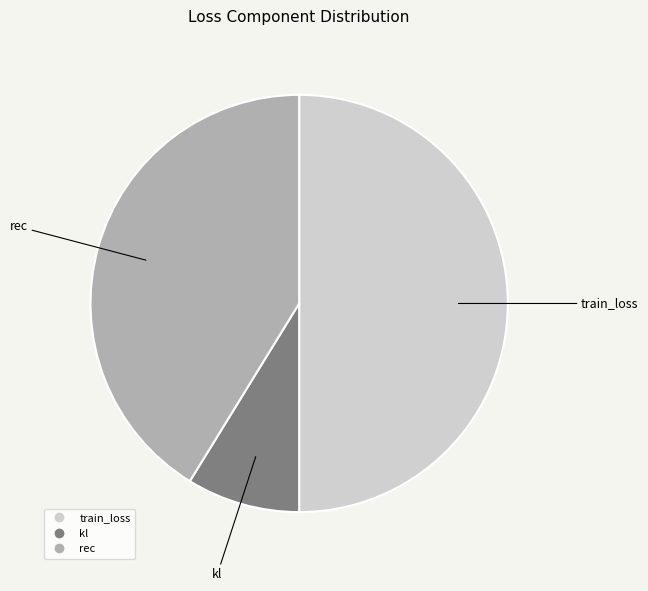

Is it true that rec is 41% of the pie?

True